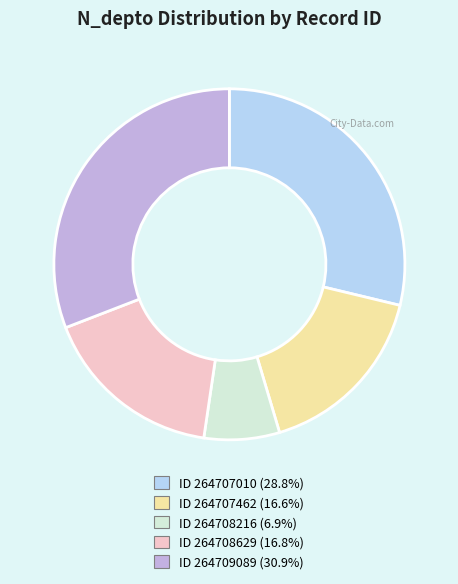

Is there a majority slice in this chart?

No